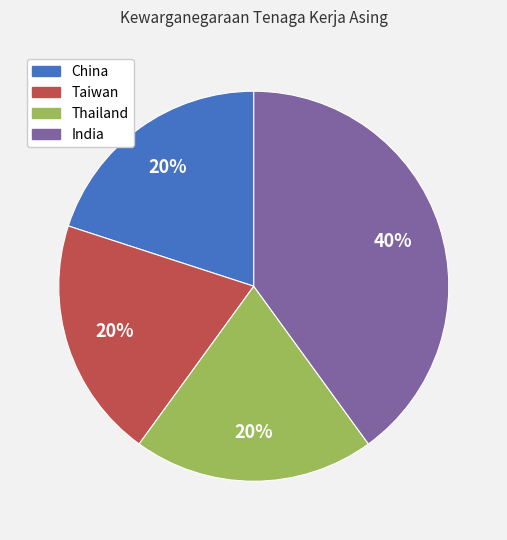

To the nearest percent, what is the average slice percentage?

25%